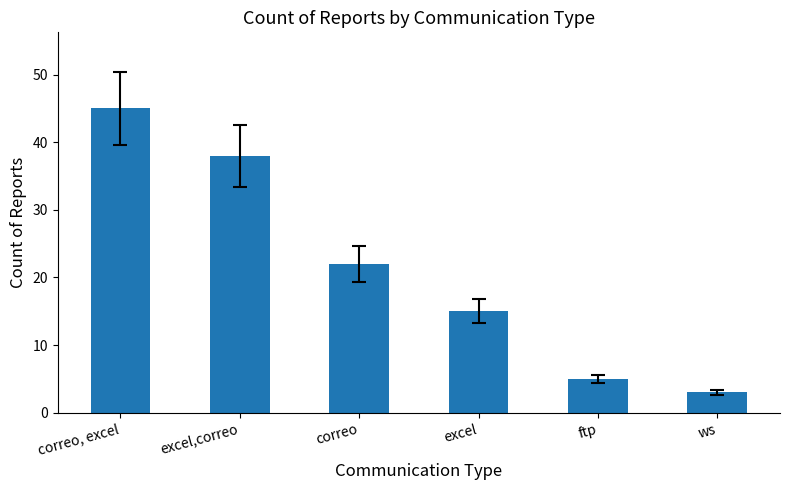

Is it true that the value at ftp is 5?

True